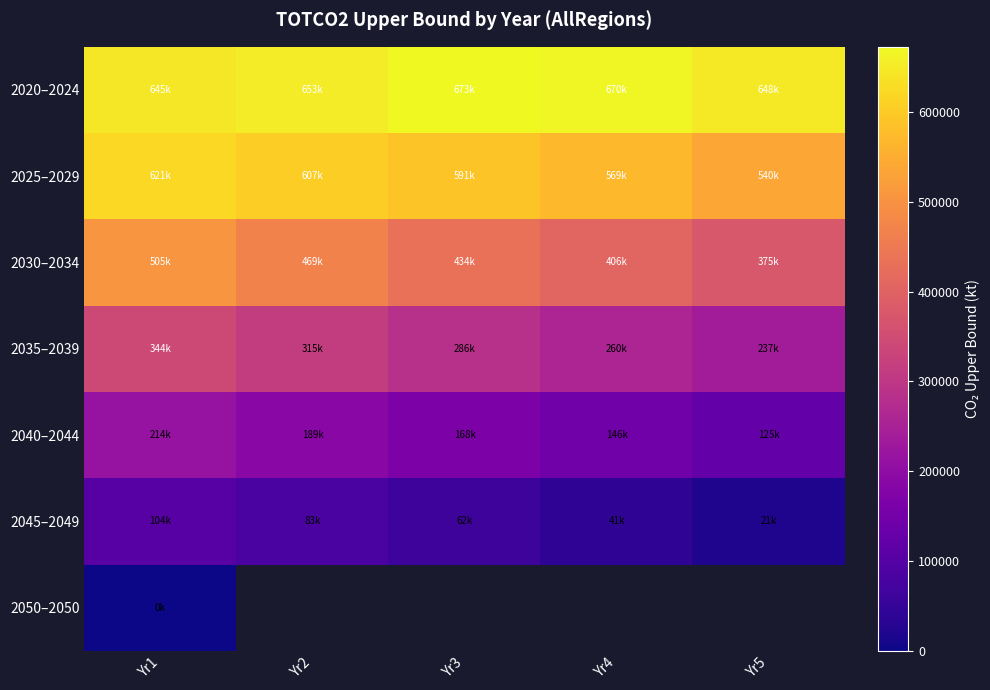

List the series in order of their peak value, highest first.

2020–2024, 2025–2029, 2030–2034, 2035–2039, 2040–2044, 2045–2049, 2050–2050